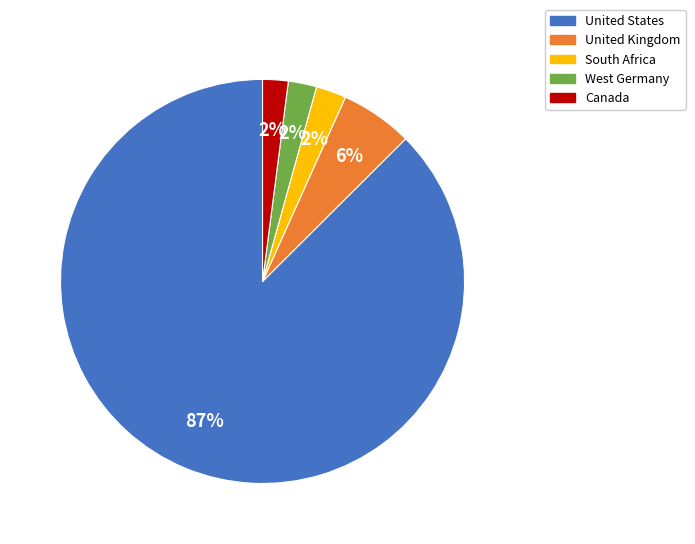

To the nearest percent, what is the average slice percentage?

20%